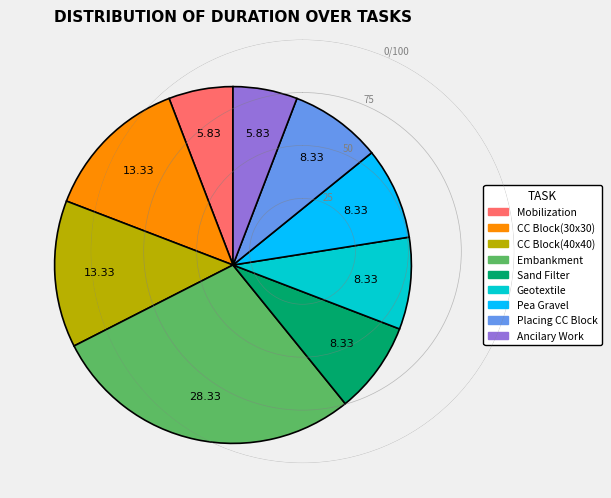

Is the sum of CC Block(40x40) and Embankment greater than half?

No